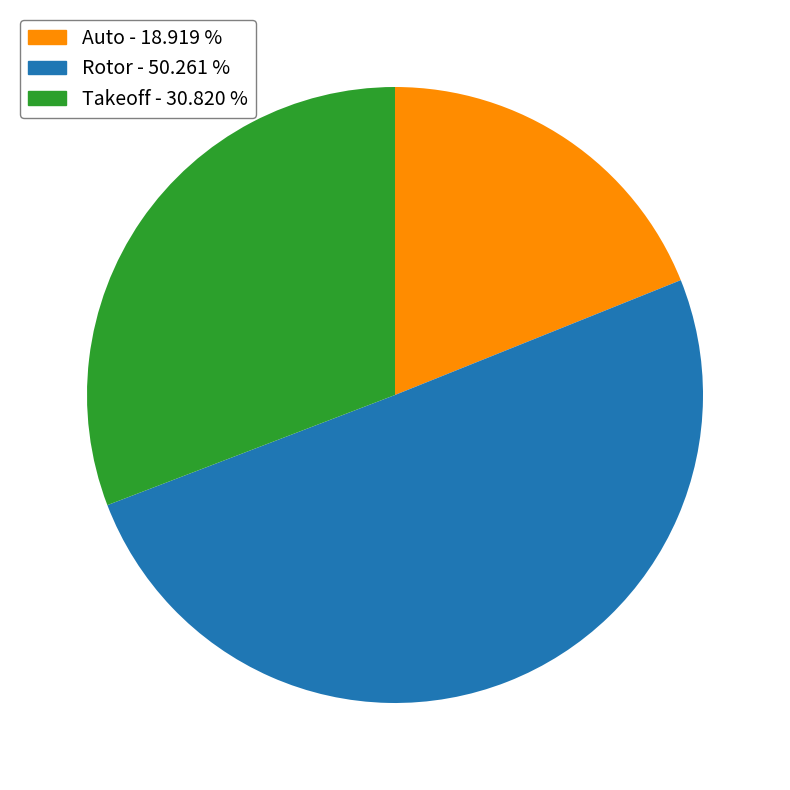

Rank the categories by value from lowest to highest.

Auto, Takeoff, Rotor